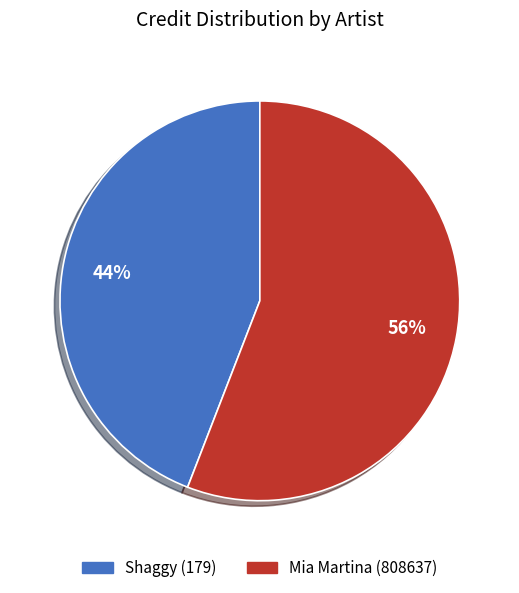

Is there a majority slice in this chart?

Yes